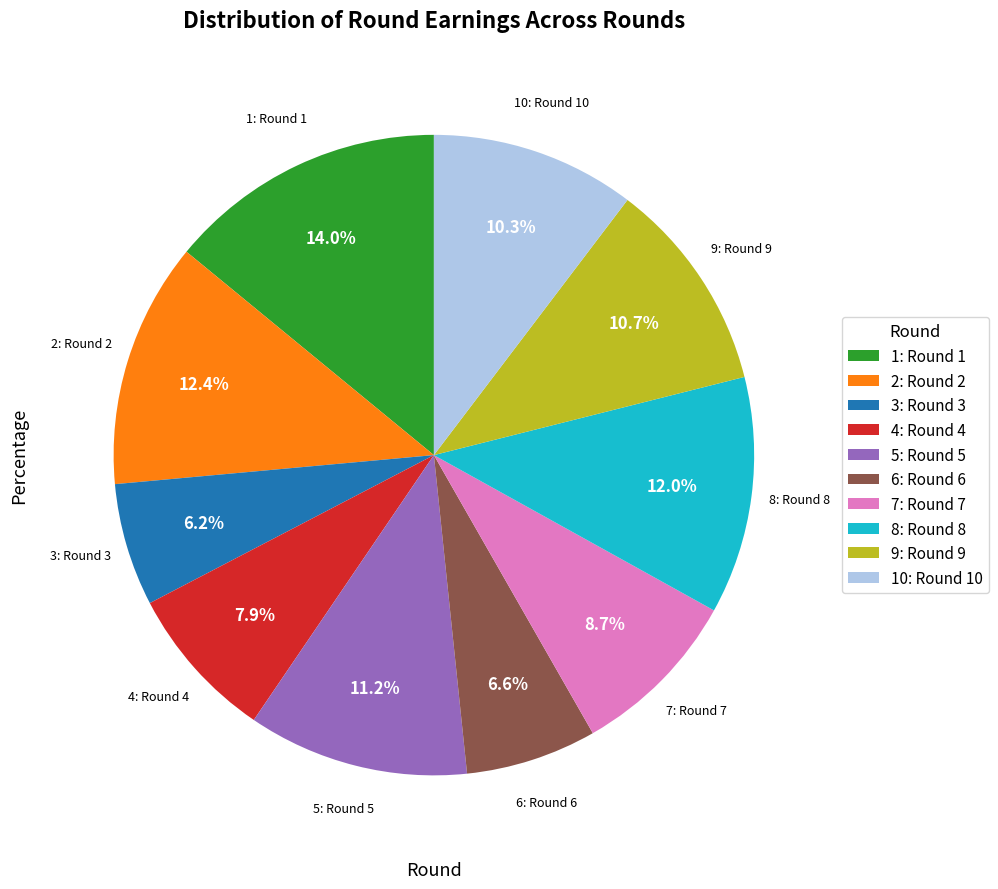

Does 2: Round 2 represent more than half of the total?

No